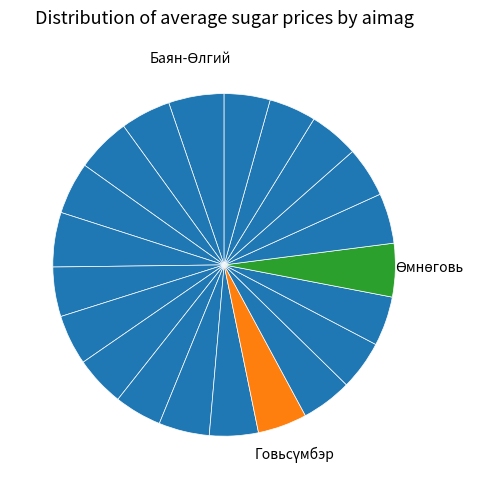

How many segments does this pie chart have?

21